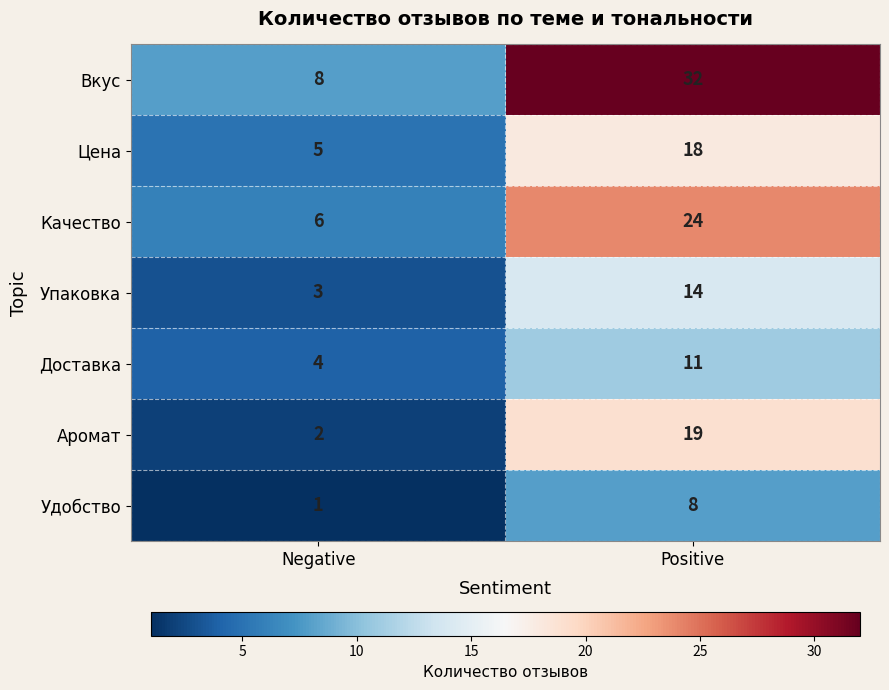

Reading left to right, transcribe all the data shown in this chart.

Вкус: Negative=8	Positive=32
Цена: Negative=5	Positive=18
Качество: Negative=6	Positive=24
Упаковка: Negative=3	Positive=14
Доставка: Negative=4	Positive=11
Аромат: Negative=2	Positive=19
Удобство: Negative=1	Positive=8